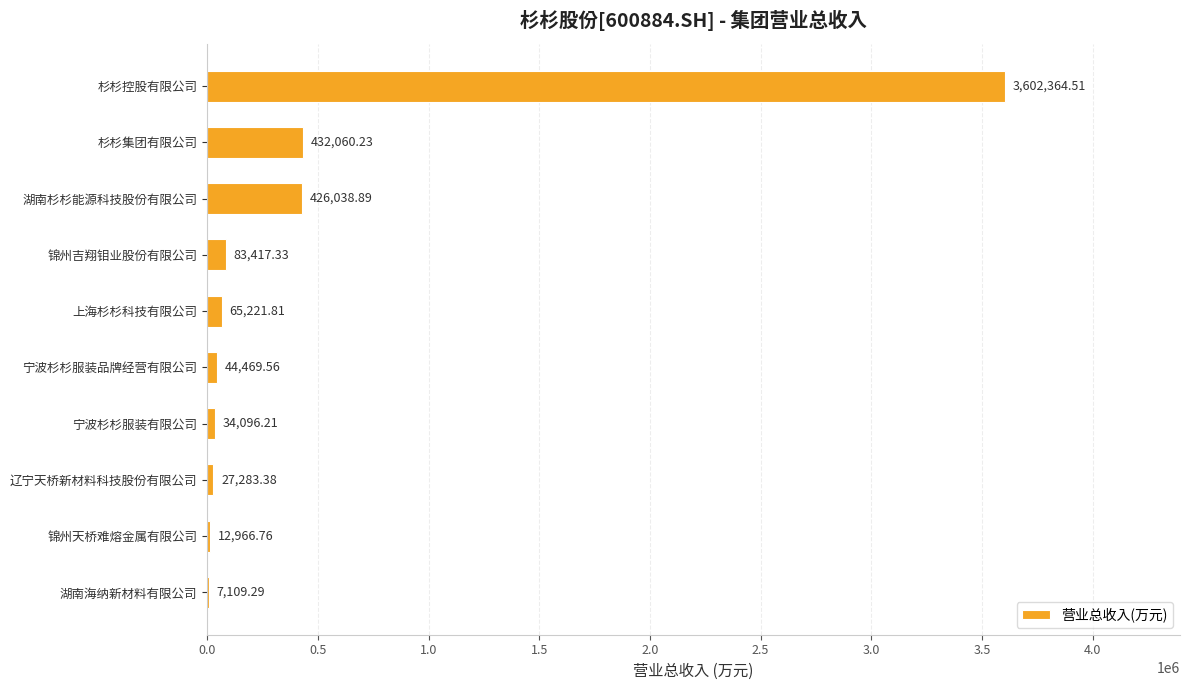

Where is the data nearest to the value 1804736?

杉杉集团有限公司